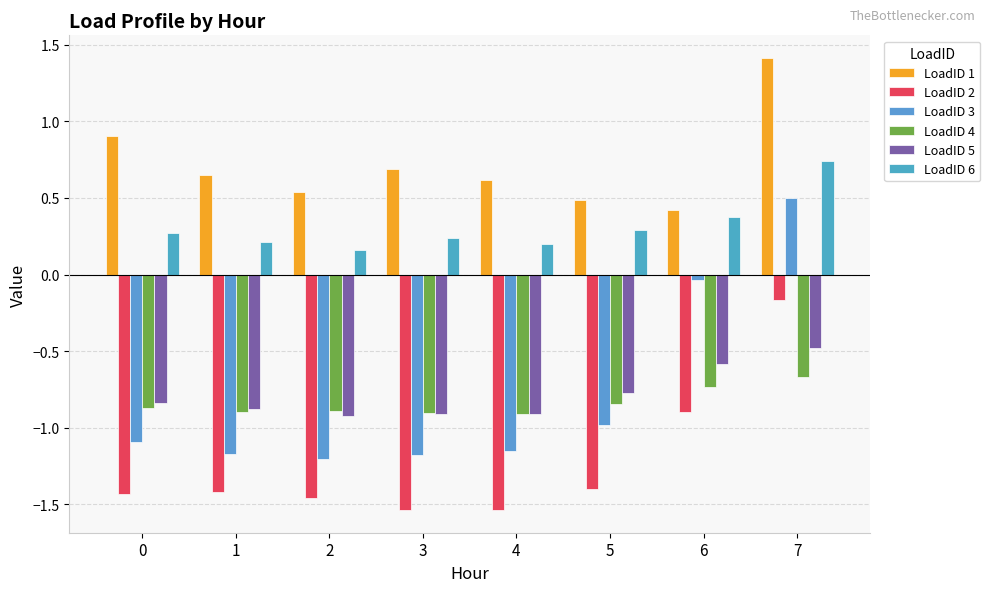

Is it true that LoadID 3 equals -1.5 at 5?

False